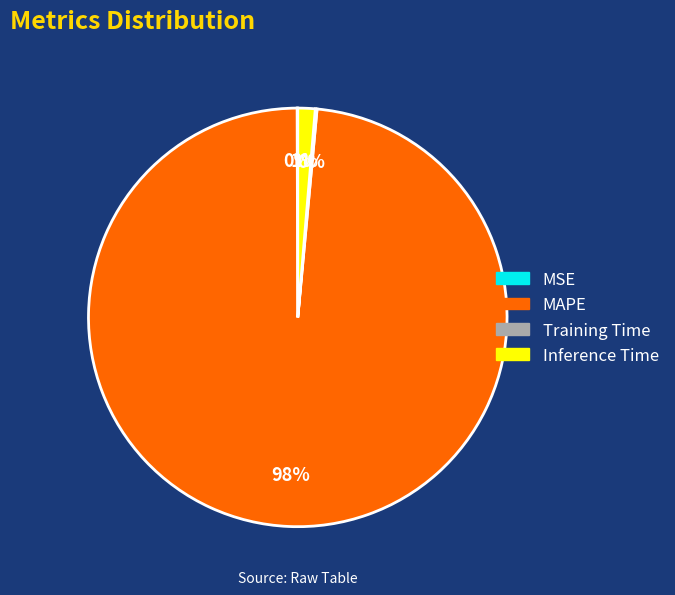

True or false: Inference Time accounts for 11% of the total.

False